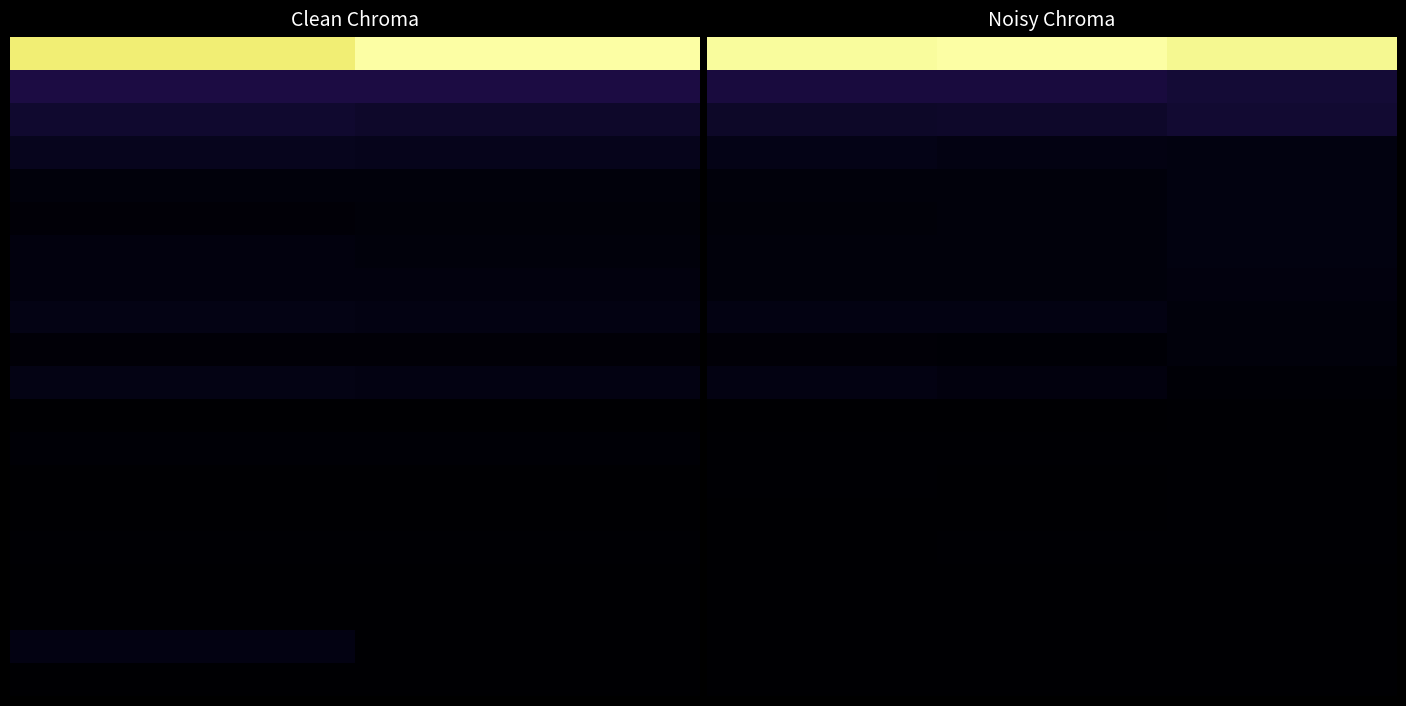

Between 0 and 1, which is larger?

1